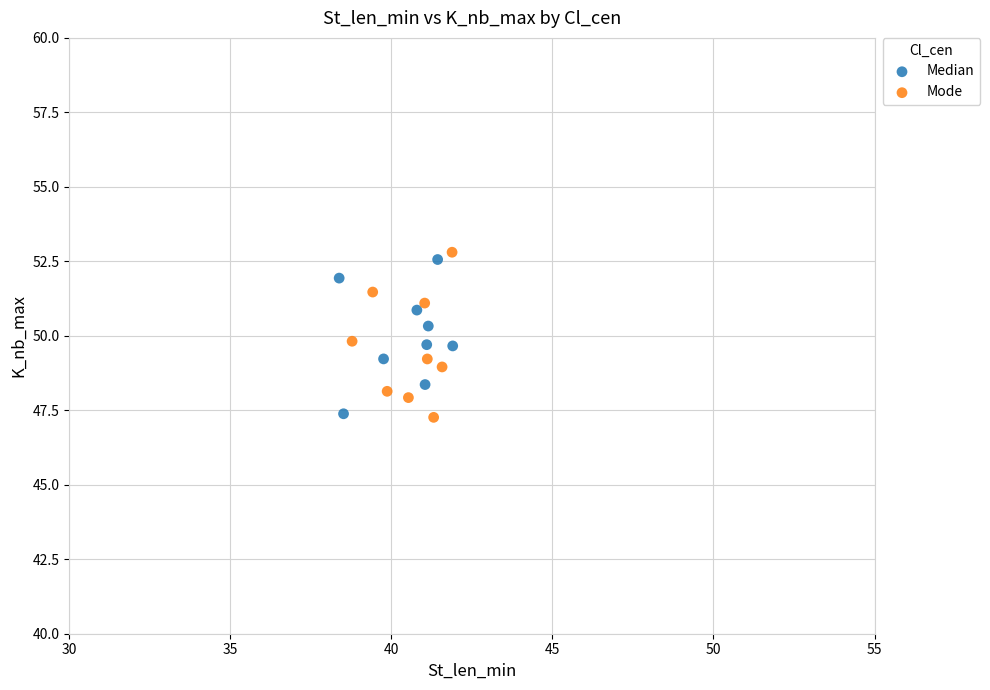

Which series has the largest Y range (max minus min)?

Mode